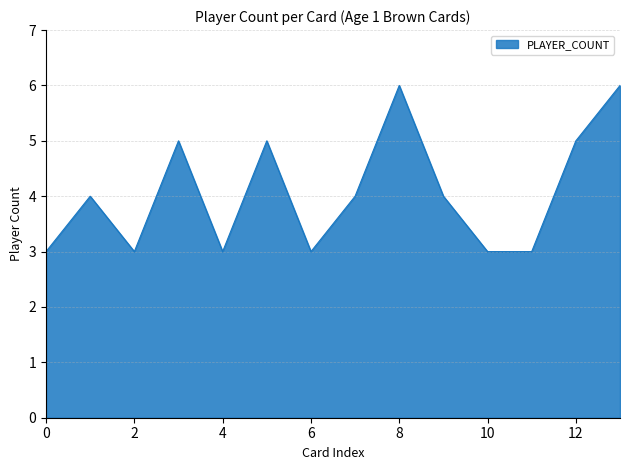

What is the difference between the maximum and minimum values?

3